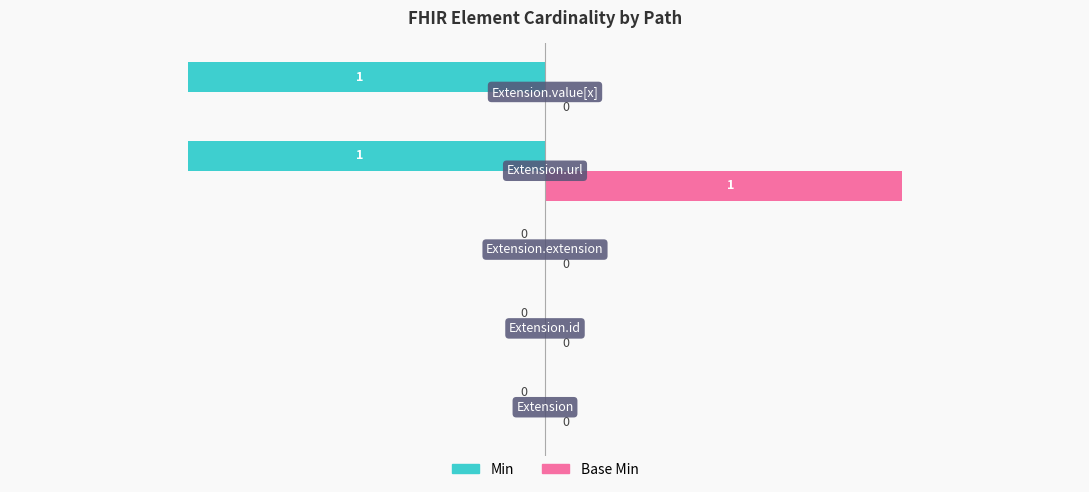

Which series has the largest total across all categories?

Base Min